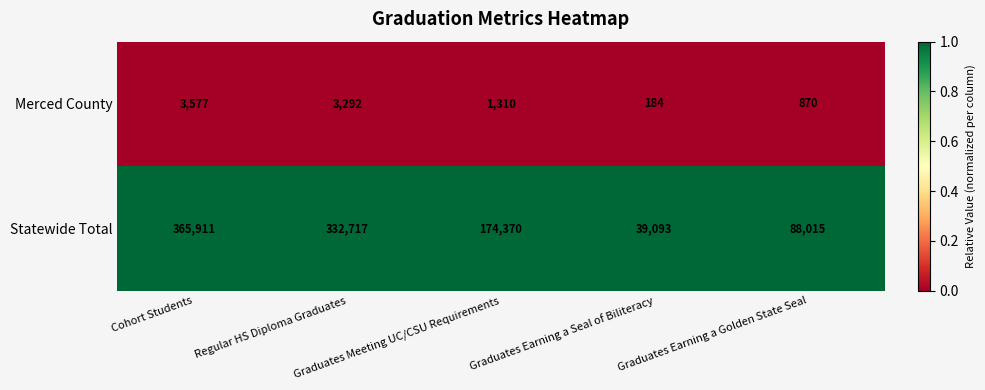

What is the highest value of the Statewide Total series?

365911